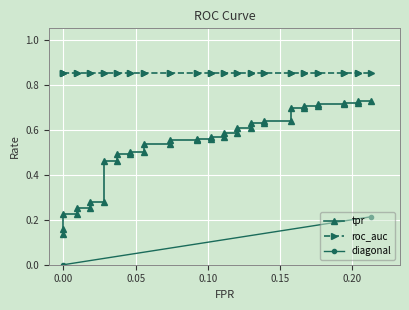

True or false: roc_auc and tpr intersect in this chart.

False